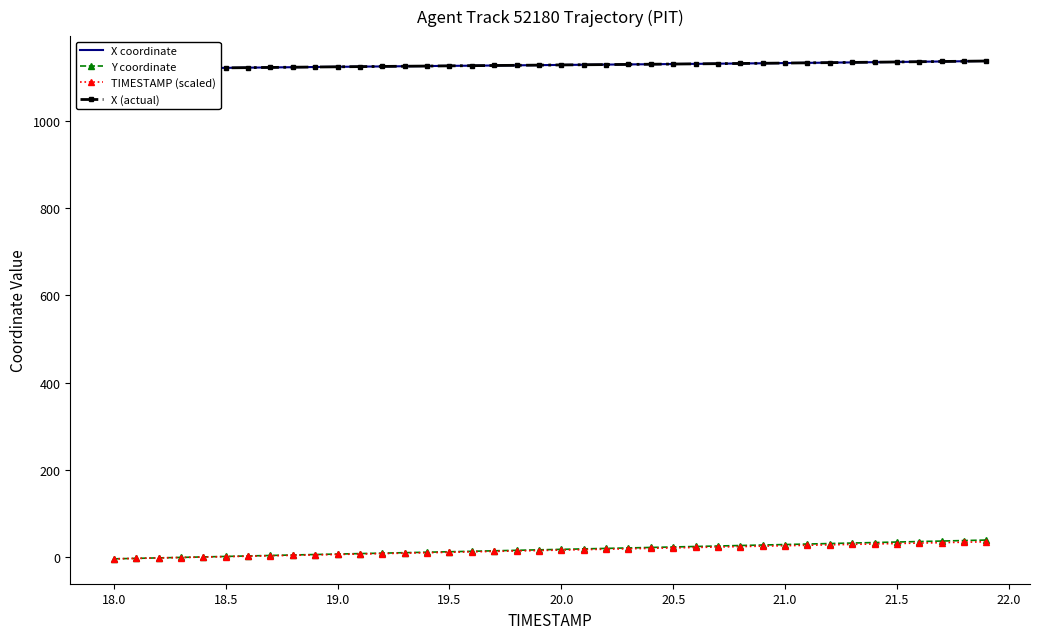

What is the highest value of the Y coordinate series?

39.1